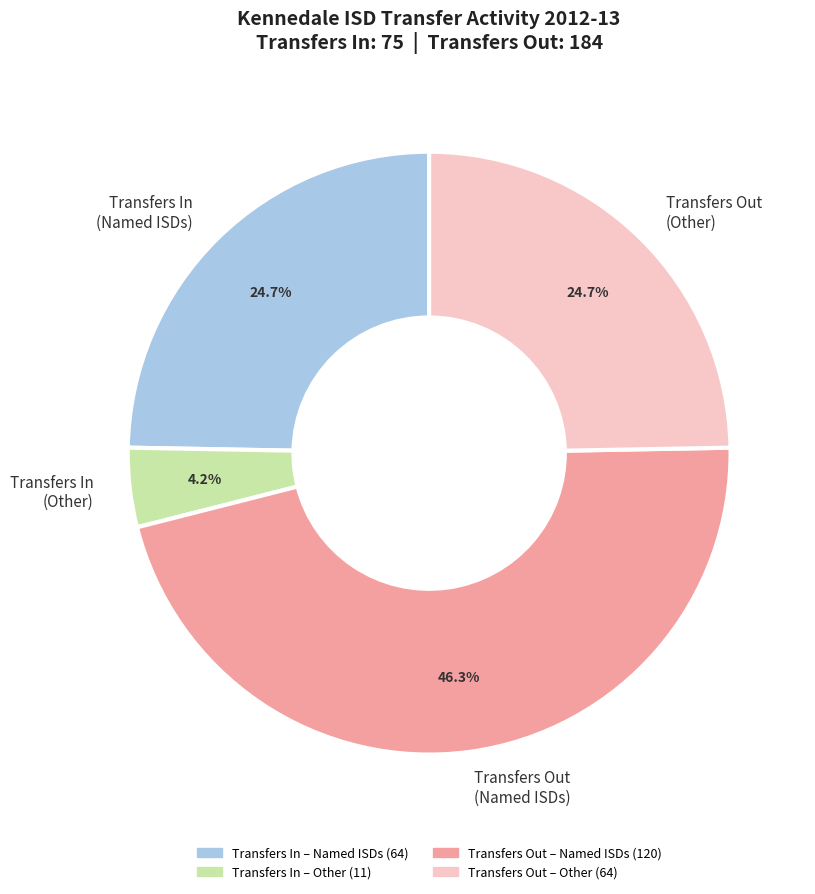

Is the sum of Transfers In (Named ISDs) and Transfers Out (Other) greater than half?

No